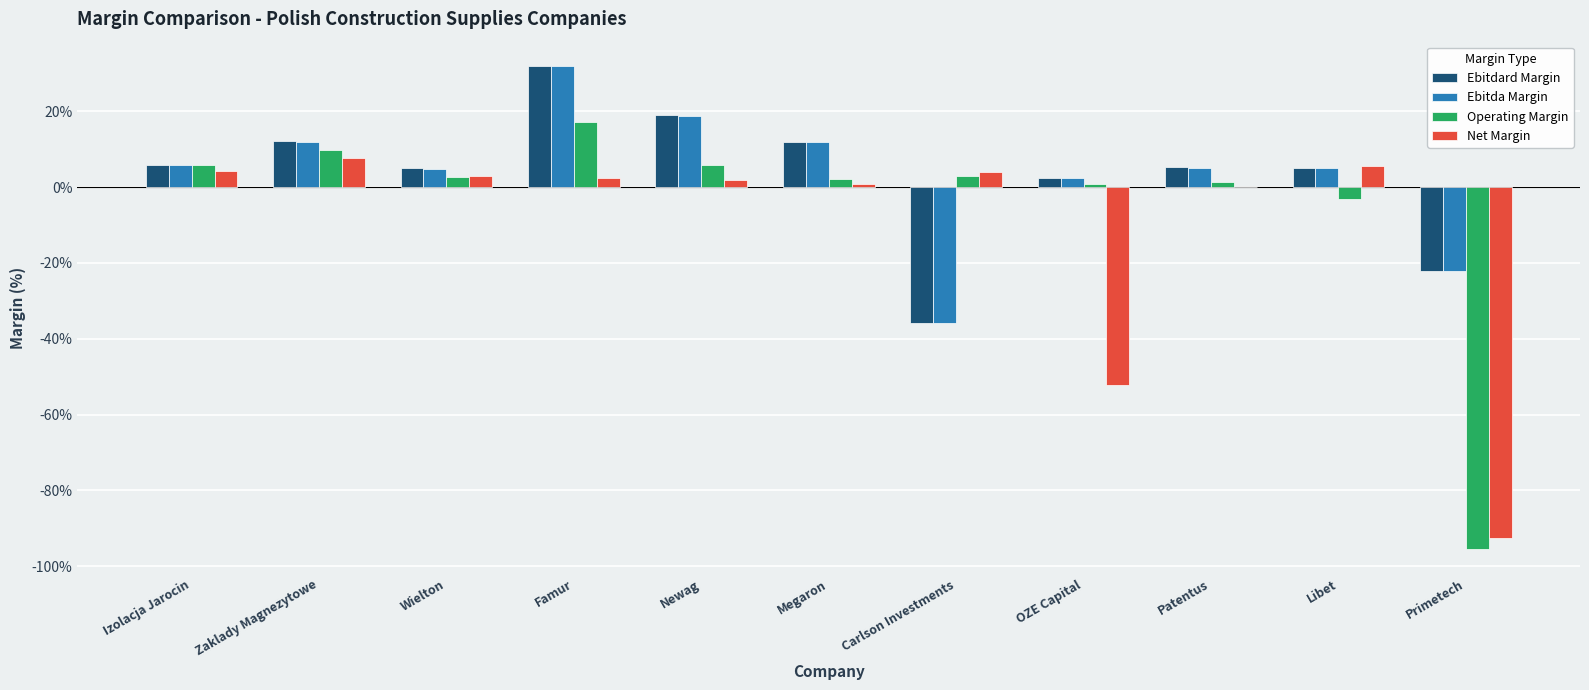

What is the maximum value for Ebitda Margin?

31.9